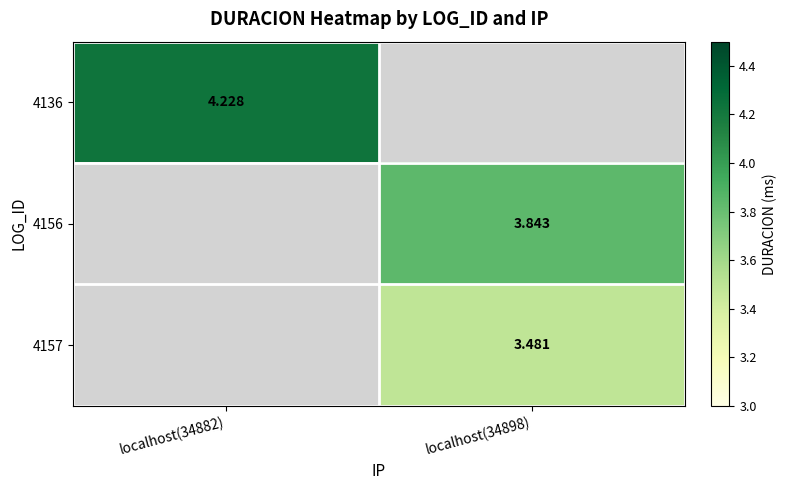

Between localhost(34882) and localhost(34898), which is larger?

localhost(34898)